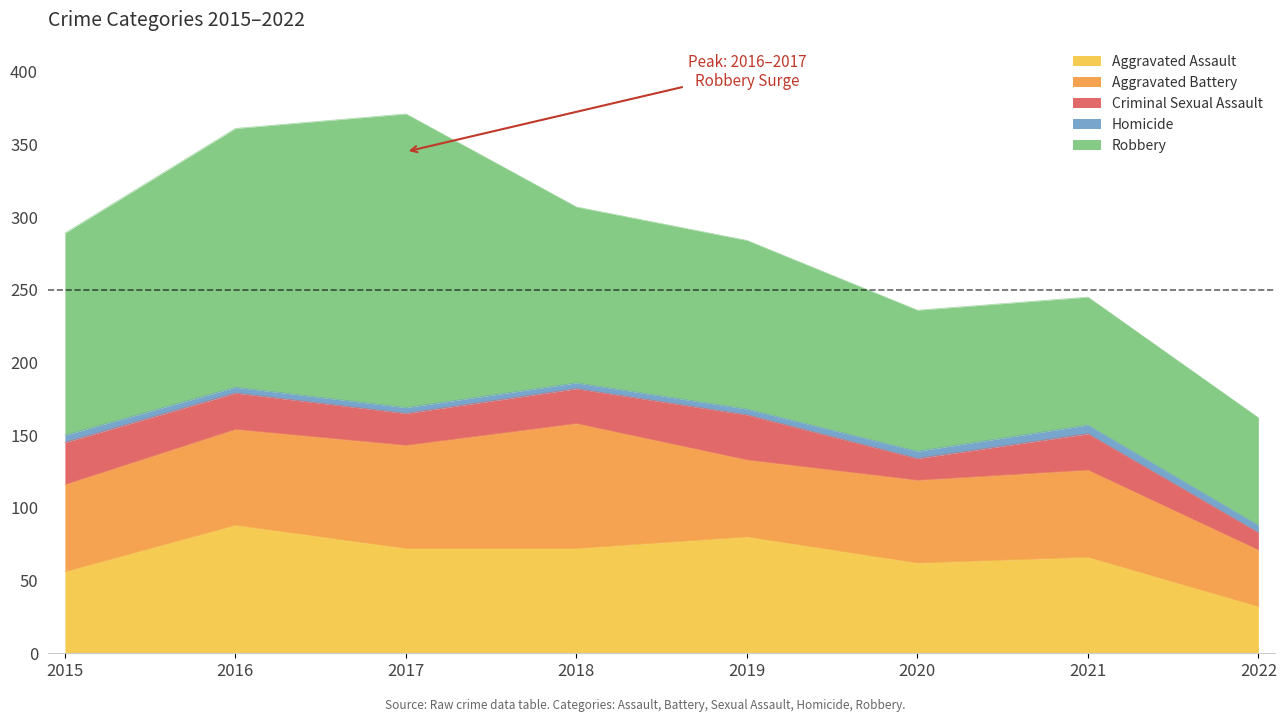

True or false: Aggravated Battery has more than 0 points higher than both neighbors.

True